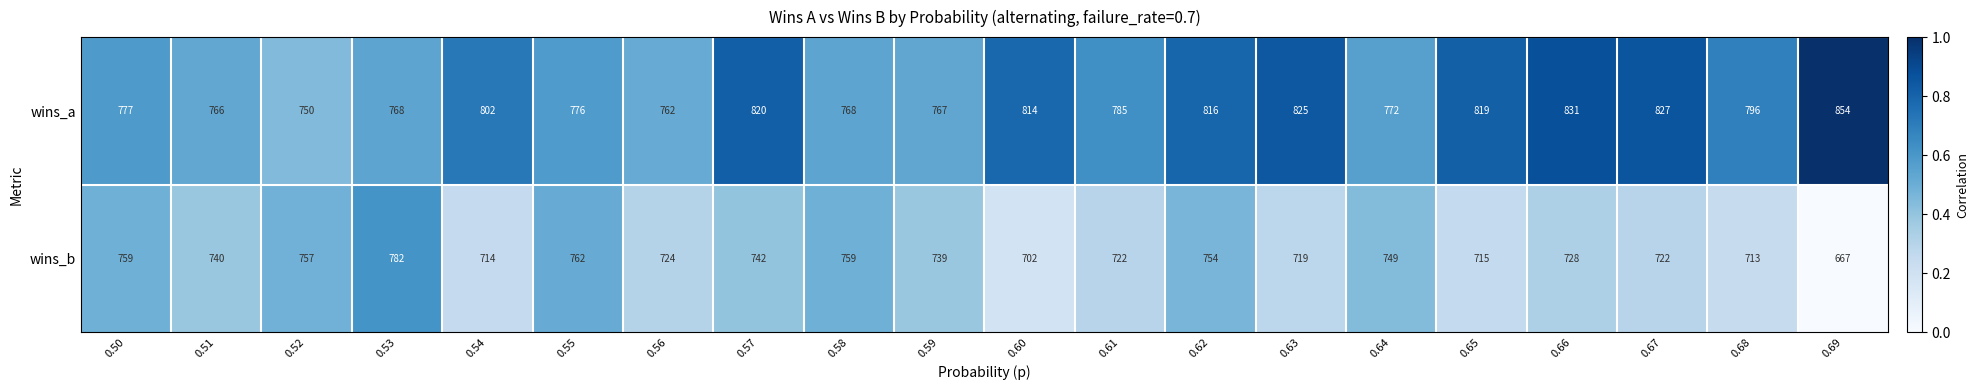

What is the minimum value for wins_a?

750